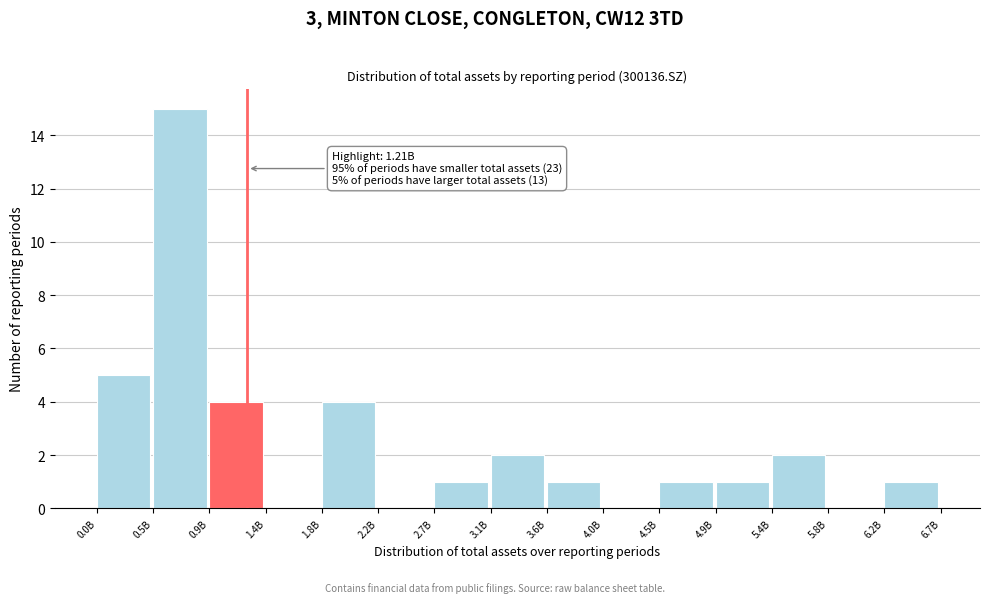

Reading left to right, list all the values displayed in this chart.

0.0B=5	0.5B=15	0.9B=4	1.4B=0	1.8B=4	2.2B=0	2.7B=1	3.1B=2	3.6B=1	4.0B=0	4.5B=1	4.9B=1	5.4B=2	5.8B=0	6.2B=1